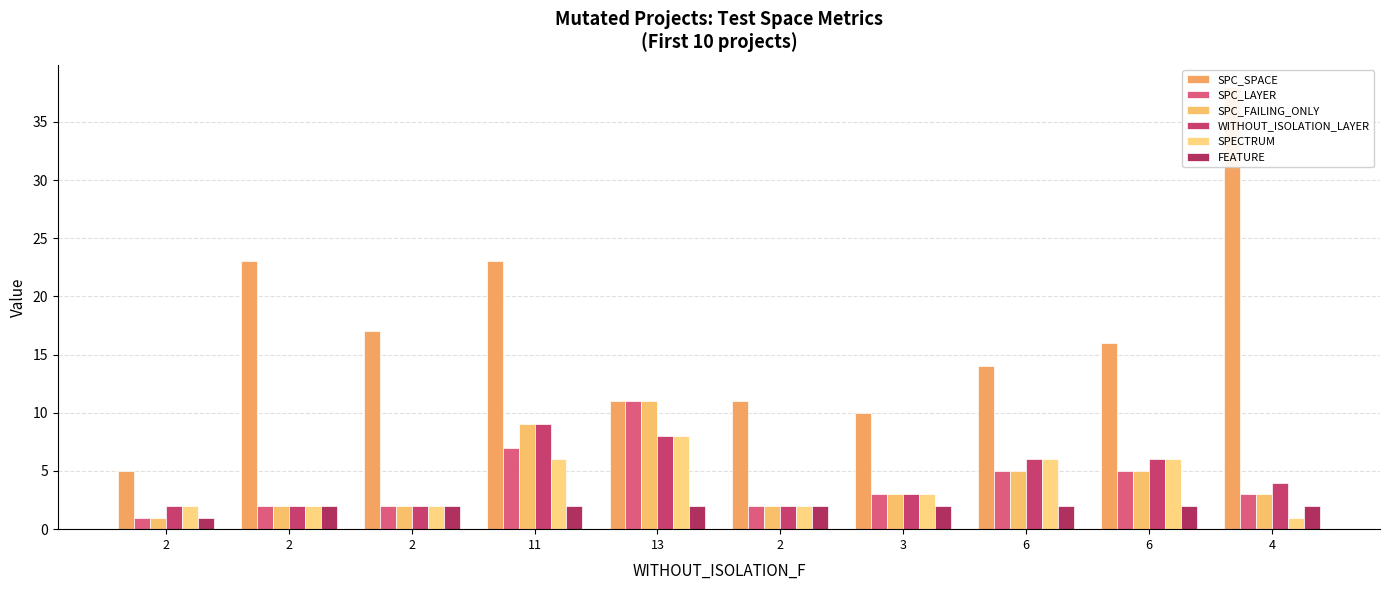

At which category does the chart reach its peak across all series?

4